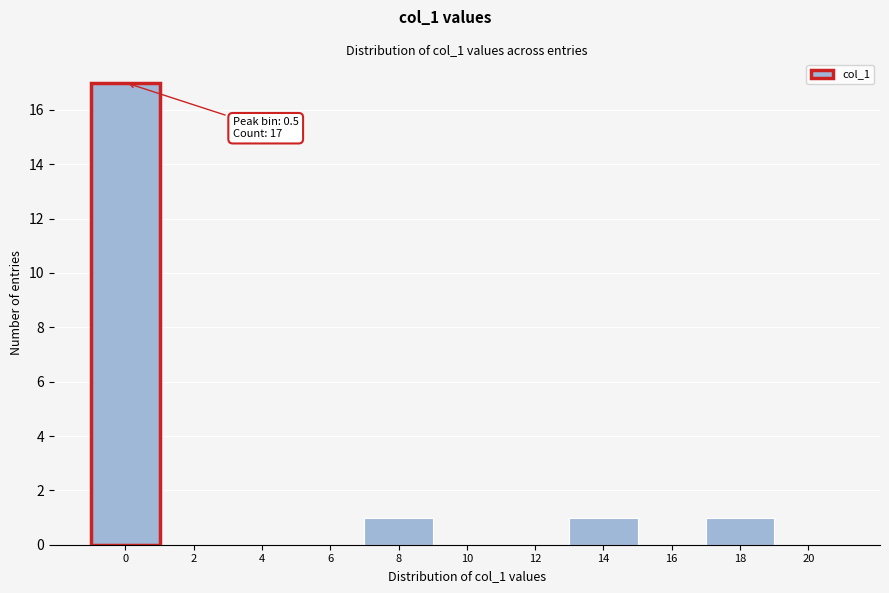

Reading left to right, list all the values displayed in this chart.

0=17	2=0	4=0	6=0	8=1	10=0	12=0	14=1	16=0	18=1	20=0